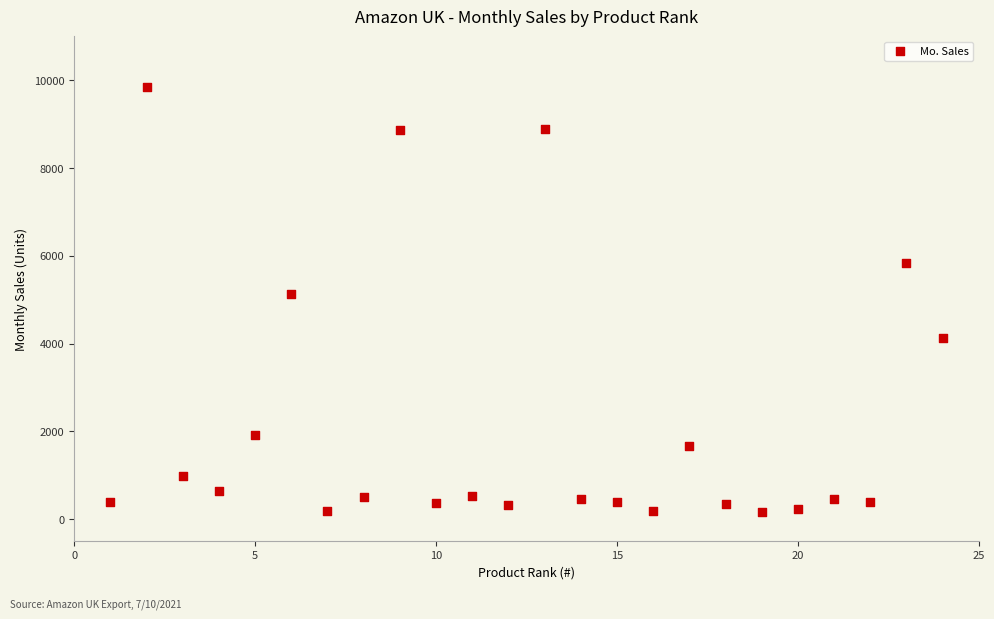

What is the range of X values (max minus min)?

23